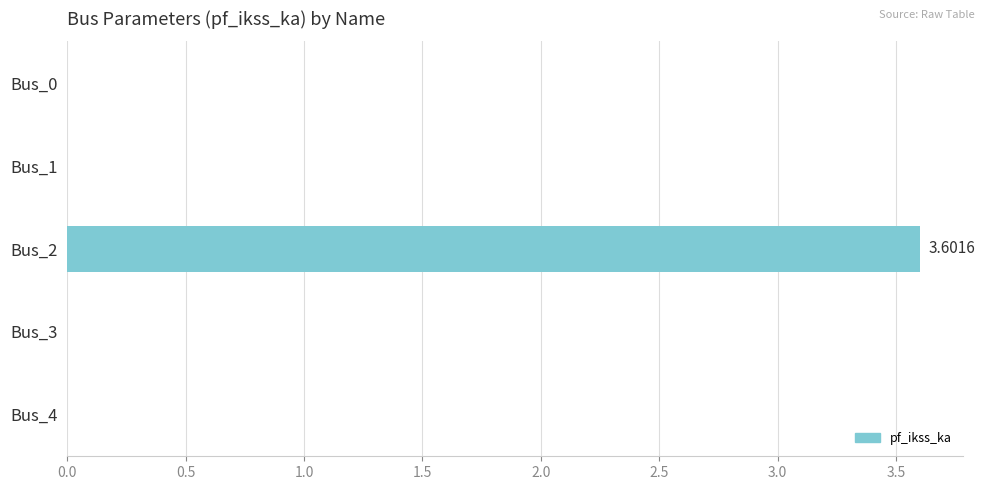

How many distinct data groups are displayed?

1